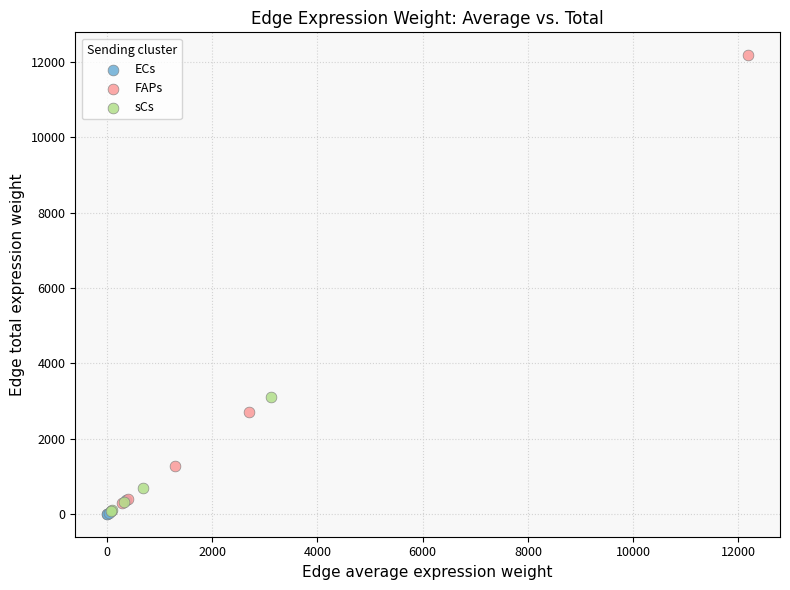

Which series contains the highest Y value?

FAPs